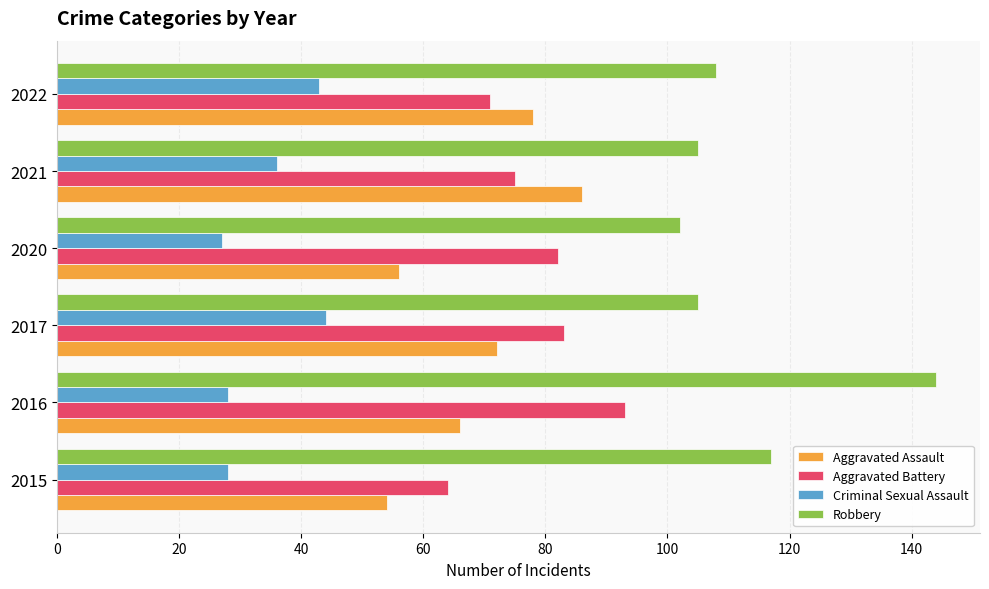

At how many categories does at least one series exceed 72?

6